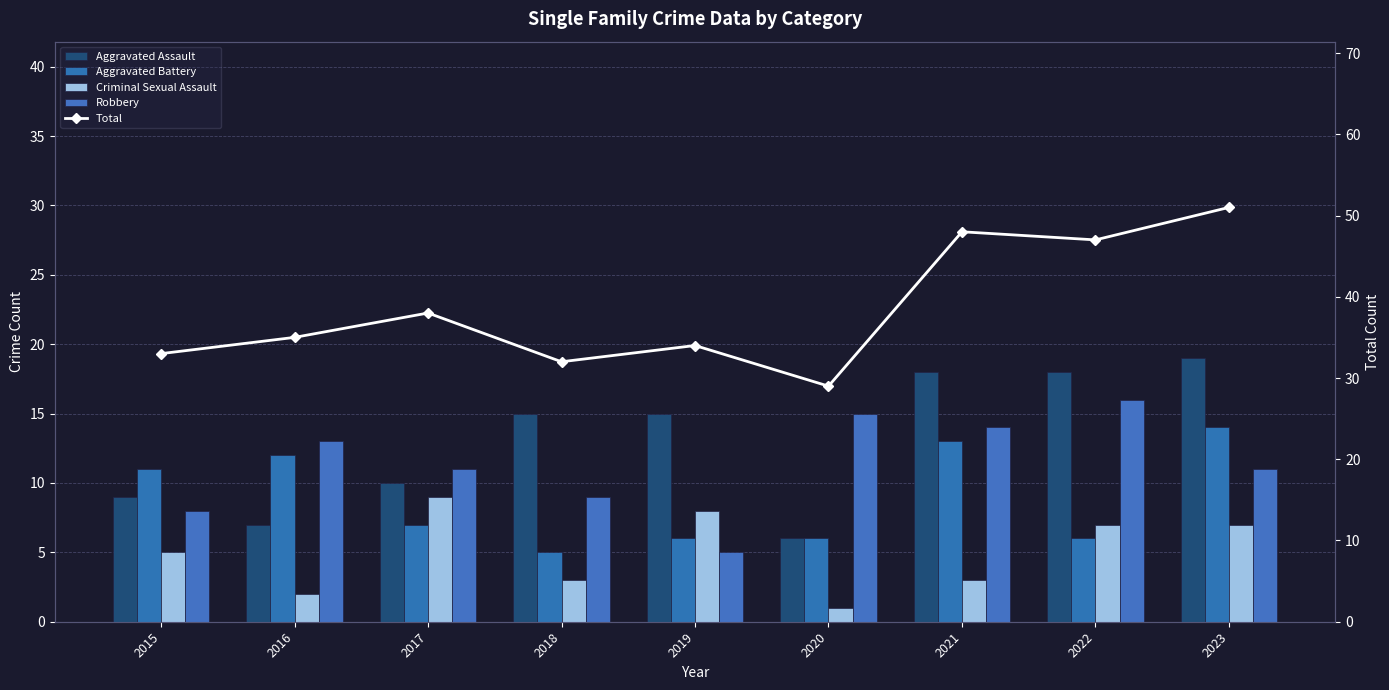

Count the Aggravated Battery values in the range 6 to 12.

6